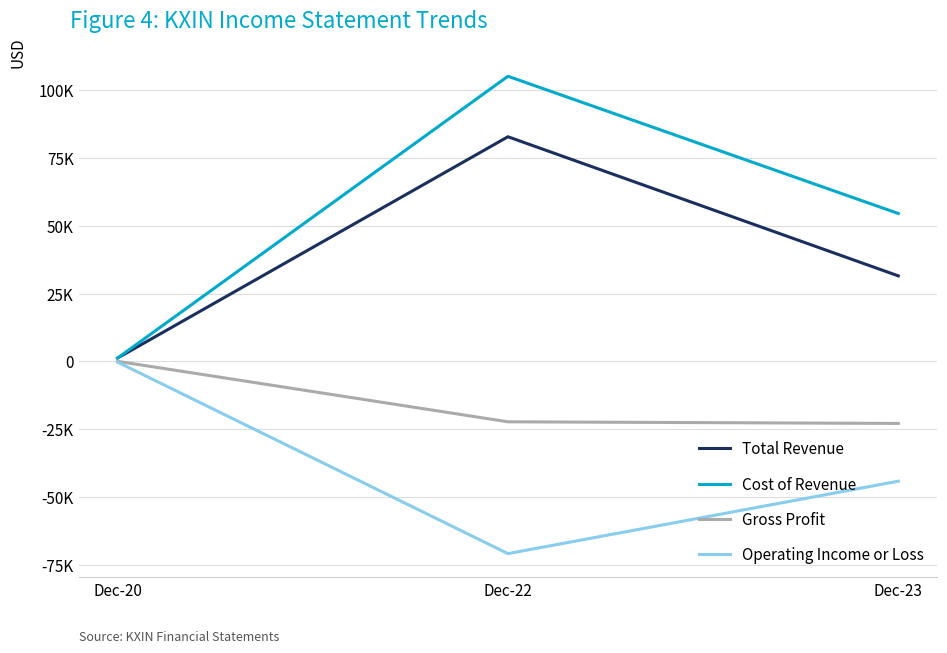

What is the difference between the highest and lowest values at Dec-23?

98700